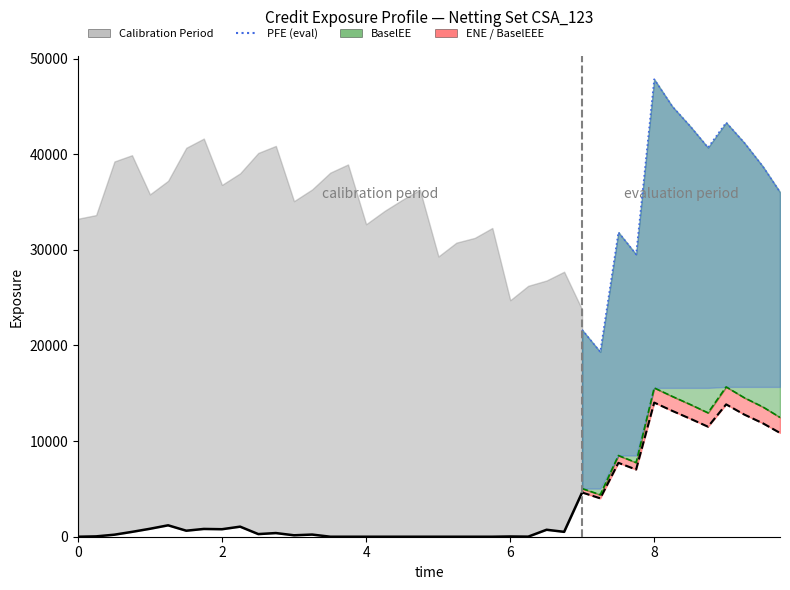

Is the value of PFE at 10 greater than the value of EPE at BaselEEE?

No